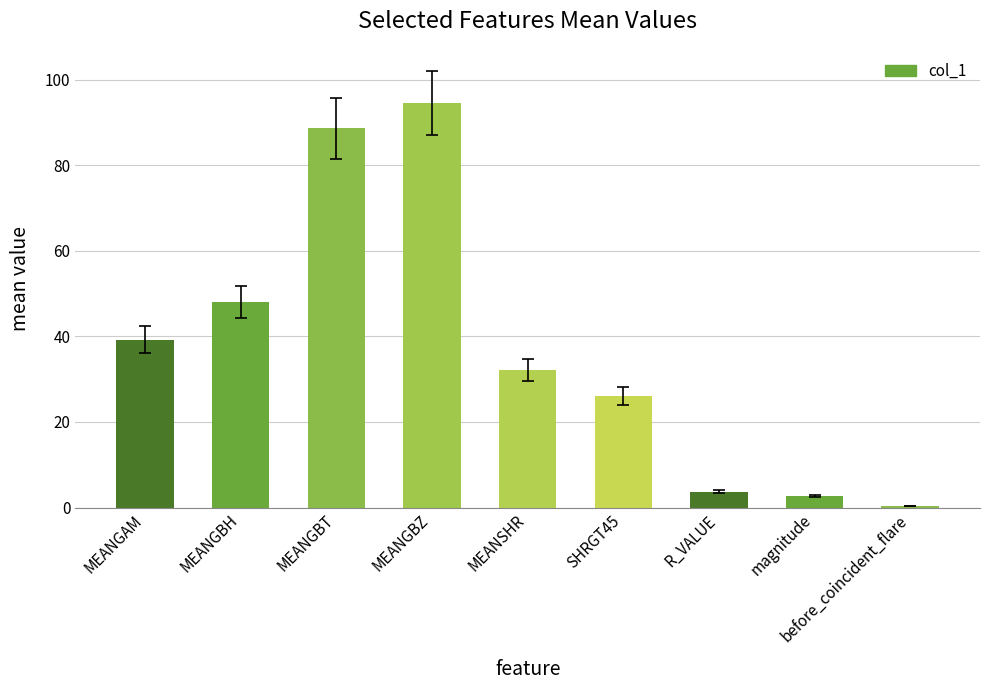

What is the sum of the values at SHRGT45 and R_VALUE?

29.8